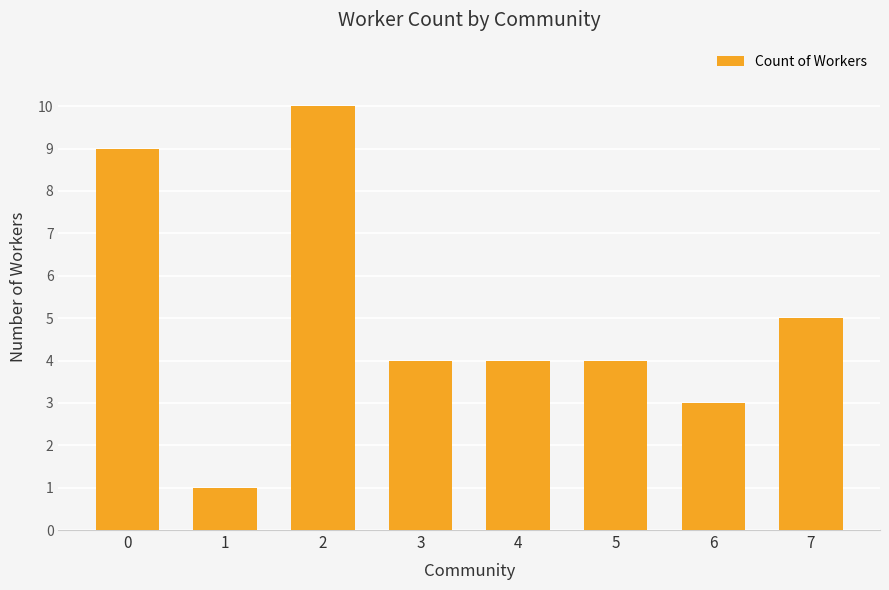

Approximately how many times larger is the value at 0 compared to 1?

9.0